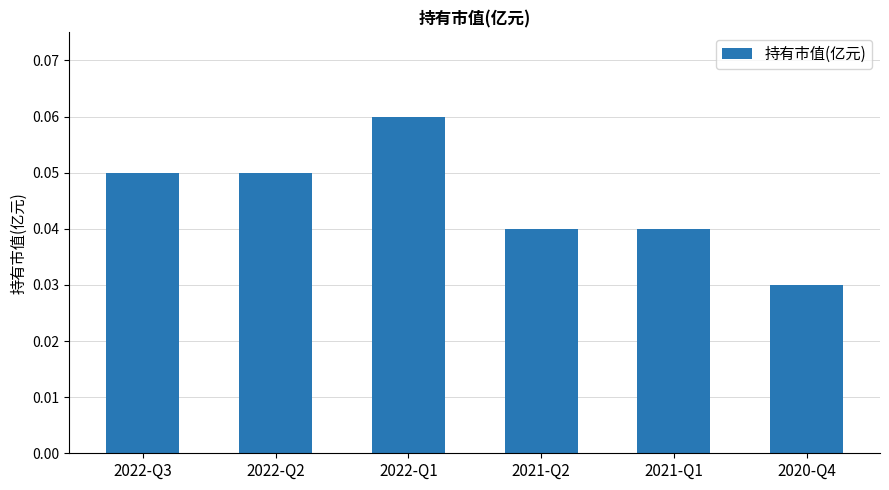

Which category has the lowest value across all series?

2020-Q4